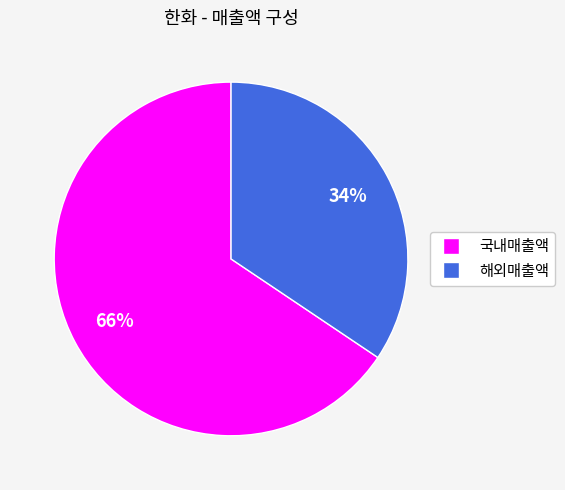

What is the majority slice?

국내매출액